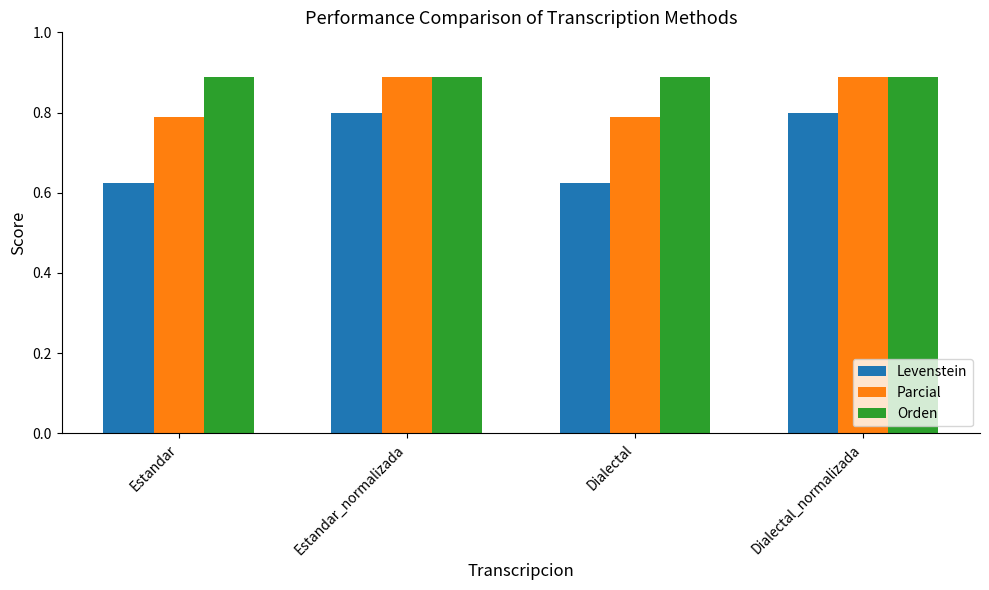

What is the sum of the Orden values at Estandar and Dialectal_normalizada?

1.8